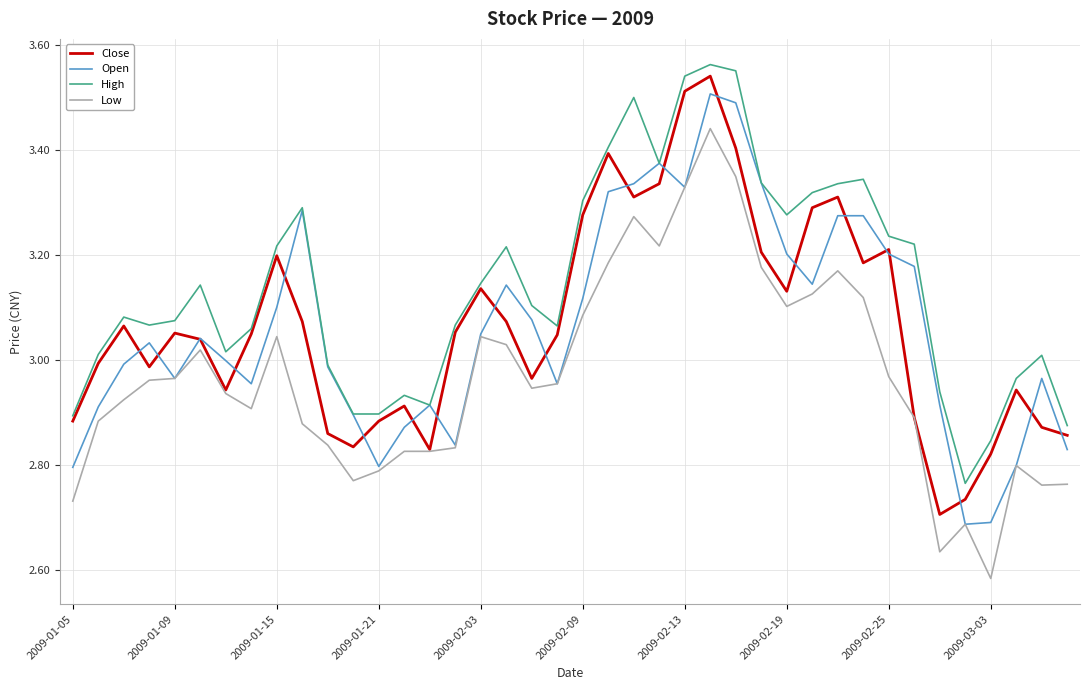

True or false: High and Low cross at least once.

False